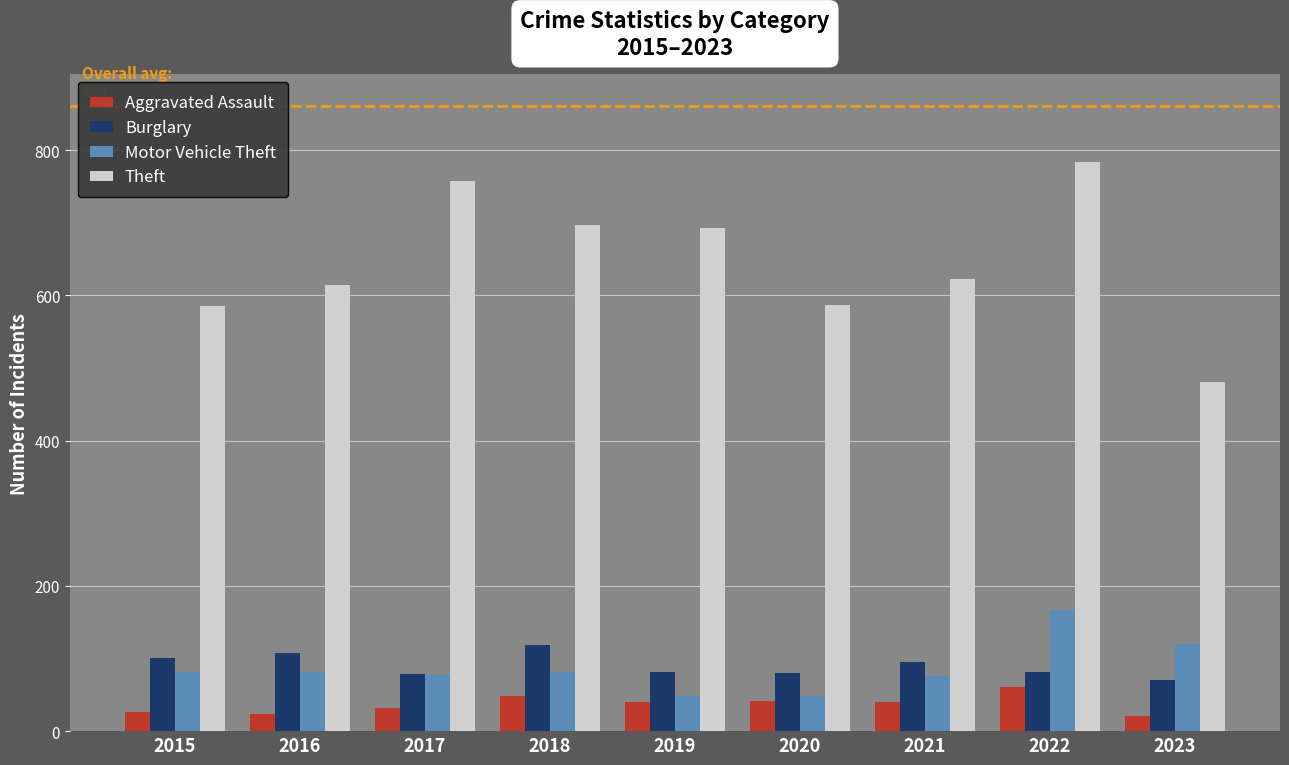

At which category does the chart reach its peak across all series?

2022